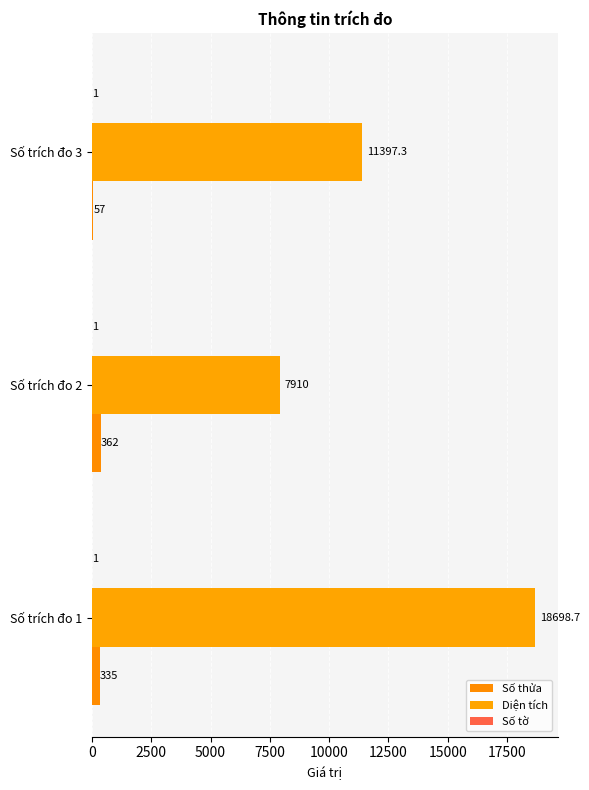

Which series has the widest spread of values?

Diện tích